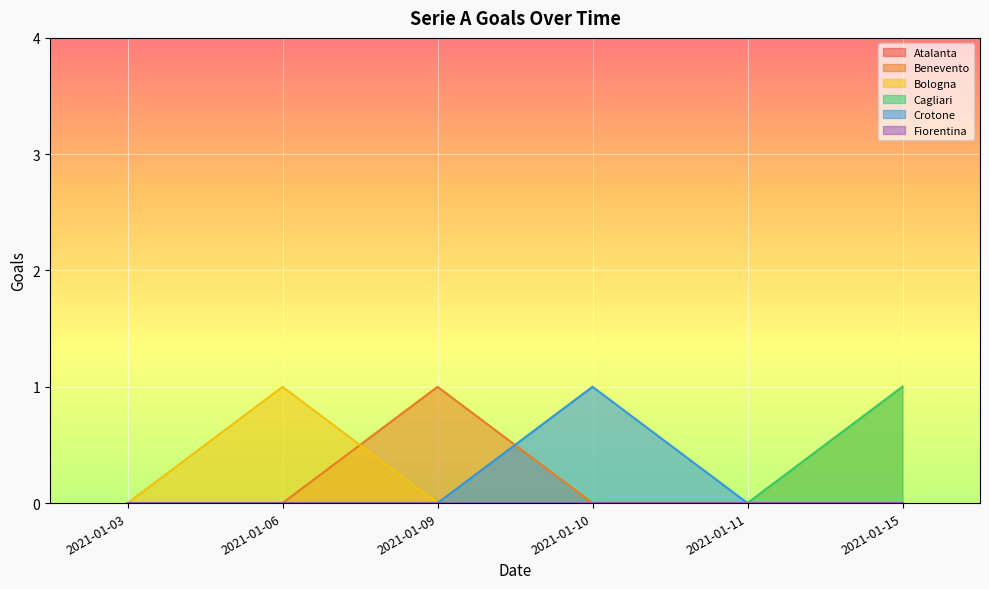

List the labels in order of Bologna value, smallest first.

2021-01-03, 2021-01-09, 2021-01-10, 2021-01-11, 2021-01-06, 2021-01-15